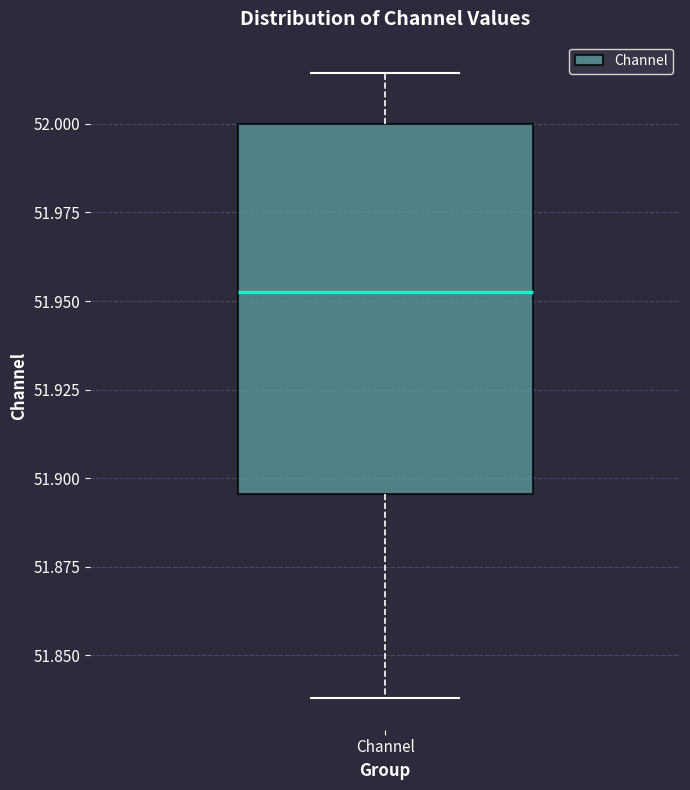

Read this box plot against the y-axis: the position of the median line, the range covered by the box, and the ends of both whiskers. The values are not printed on the chart, so give them approximately, as read against the axis.

median 51.950, box 51.895 to 52.000, whiskers 51.840 to 52.015